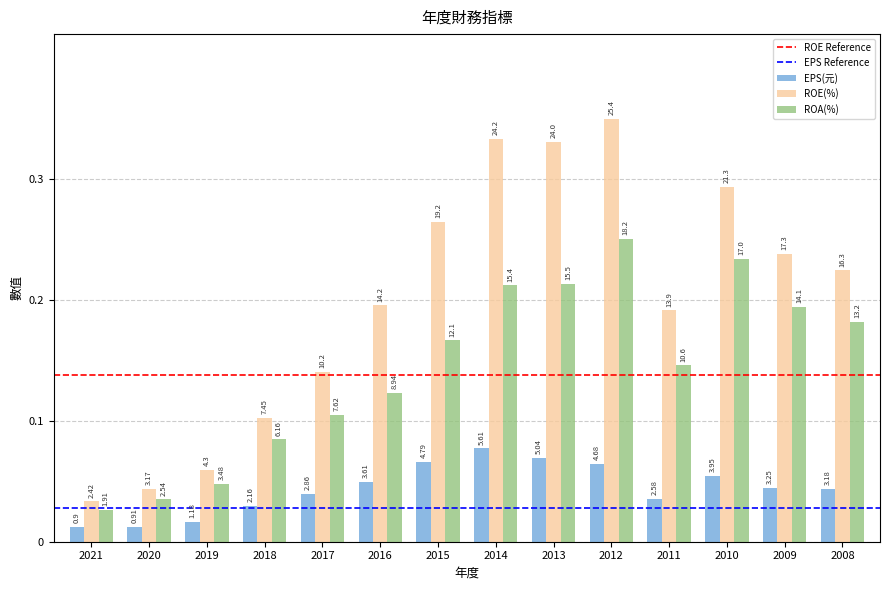

The value of ROE(%) at 2008 is 0.2. True or false?

True